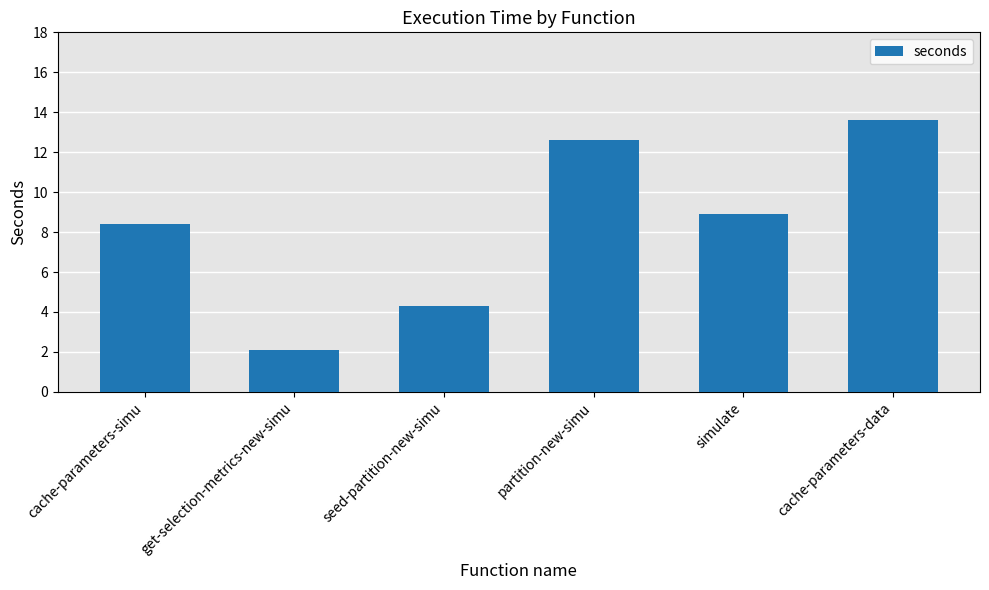

Which label corresponds to the smallest value in the chart?

get-selection-metrics-new-simu